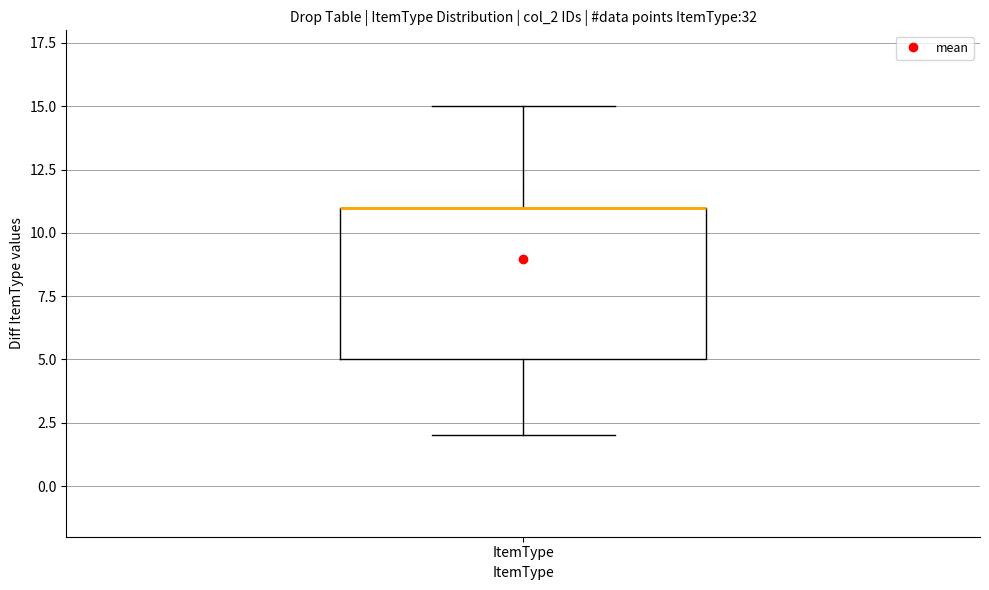

Read this box plot against the y-axis: the position of the median line, the range covered by the box, and the ends of both whiskers. The values are not printed on the chart, so give them approximately, as read against the axis.

median 11 (drawn on the box's upper edge), box 5 to 11, whiskers 2 to 15